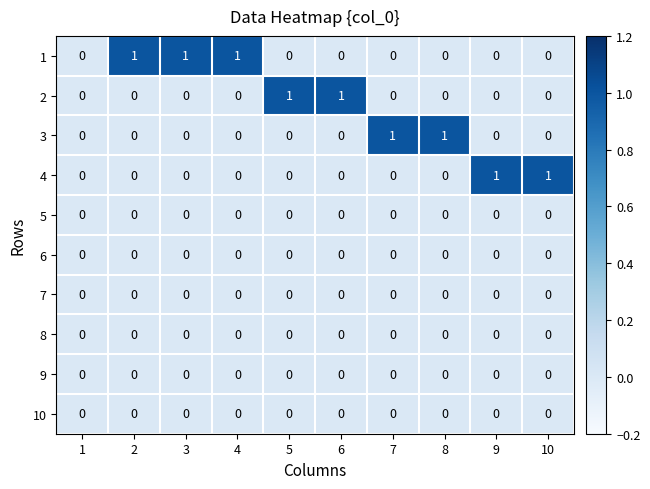

Is the value of 3 at 8 greater than the value of 8 at 2?

Yes